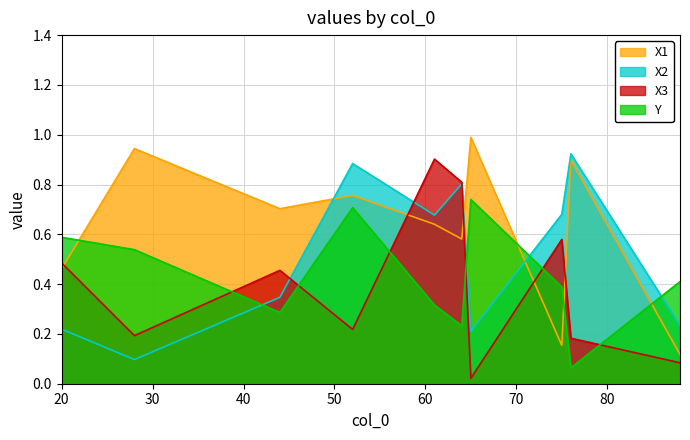

What is the average value of the X1 series?

0.6